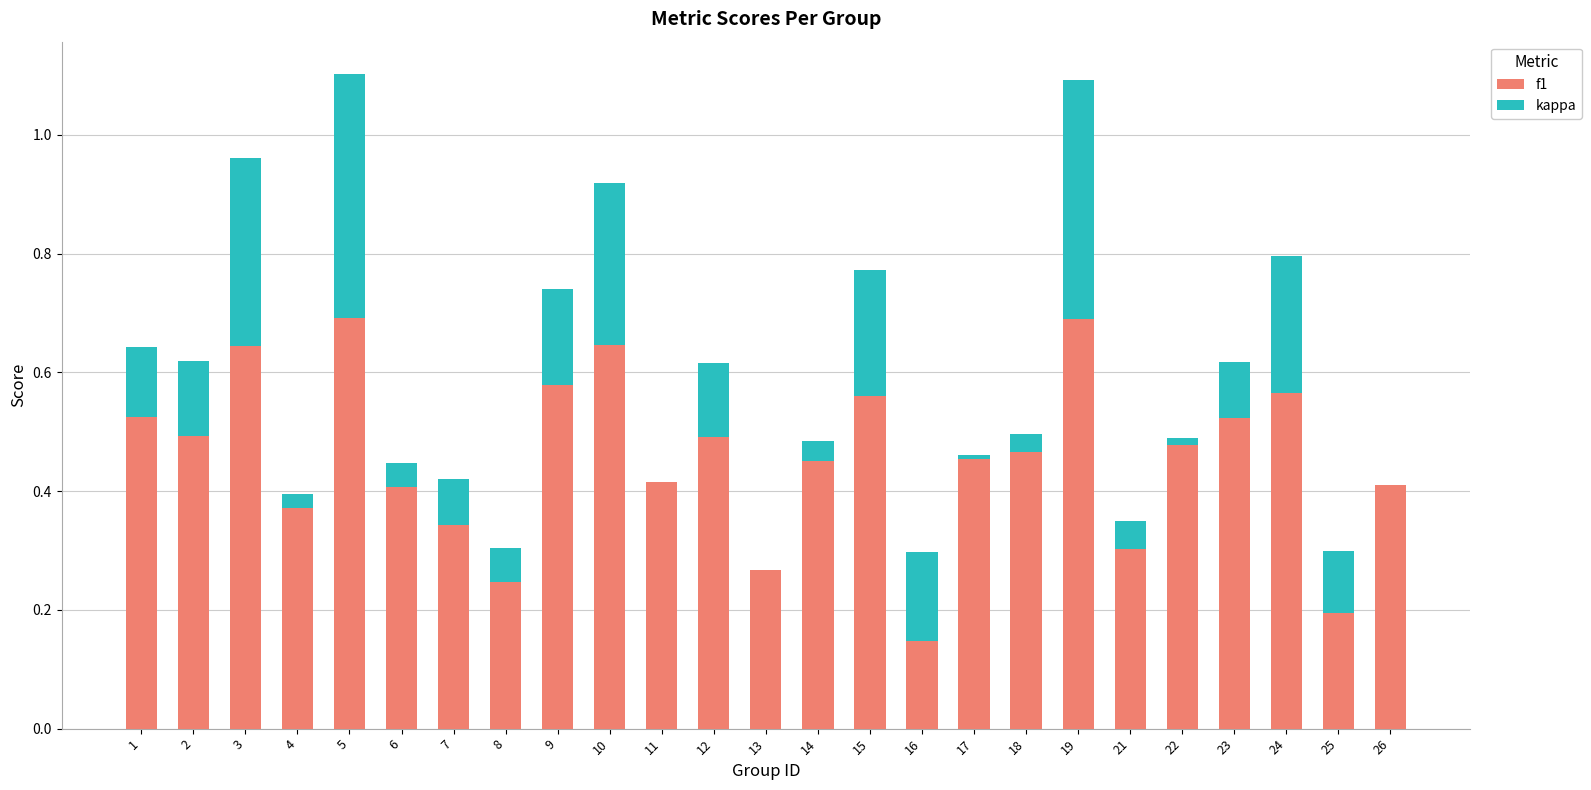

What is the difference between the highest and lowest values at 4?

0.4